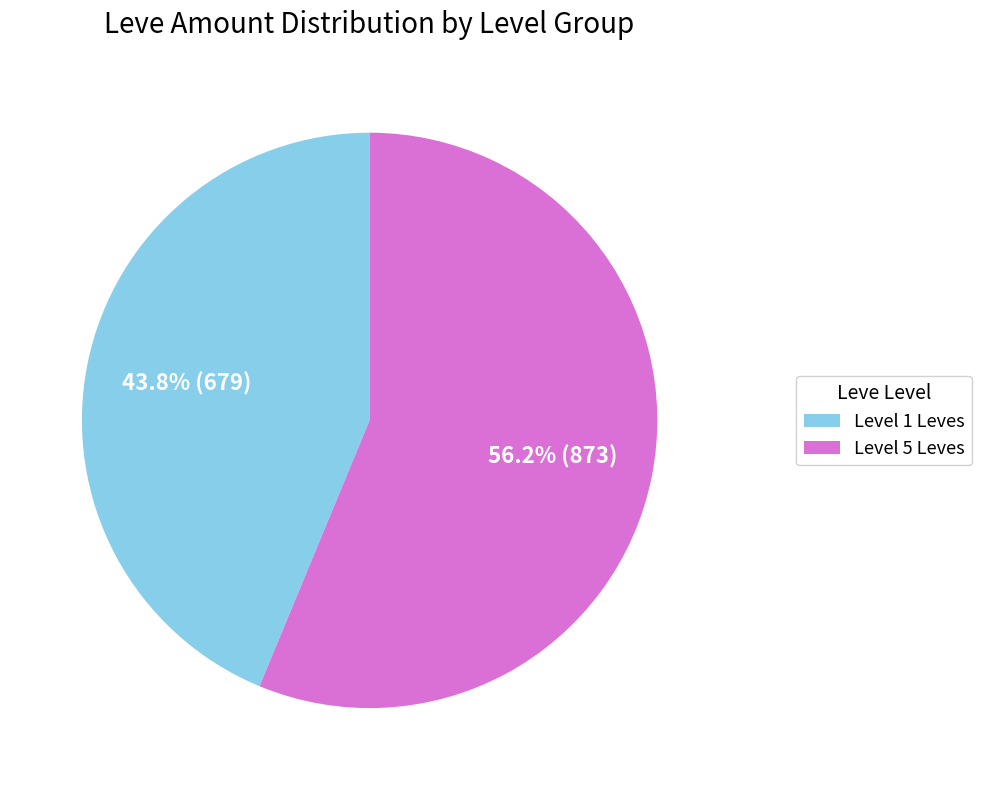

Count the number of slices in the pie.

2